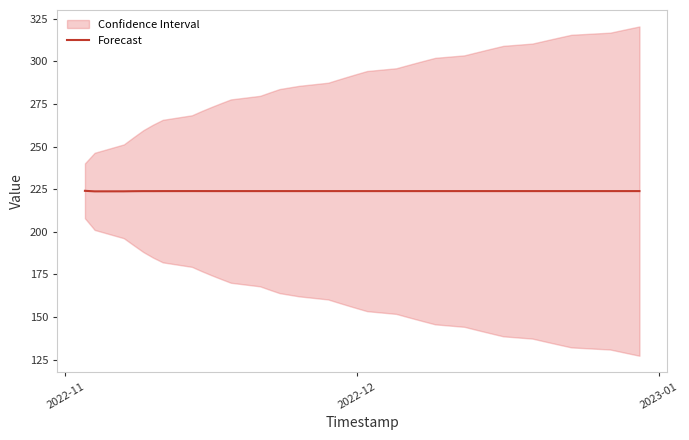

What is the highest value of the Forecast series?

224.0